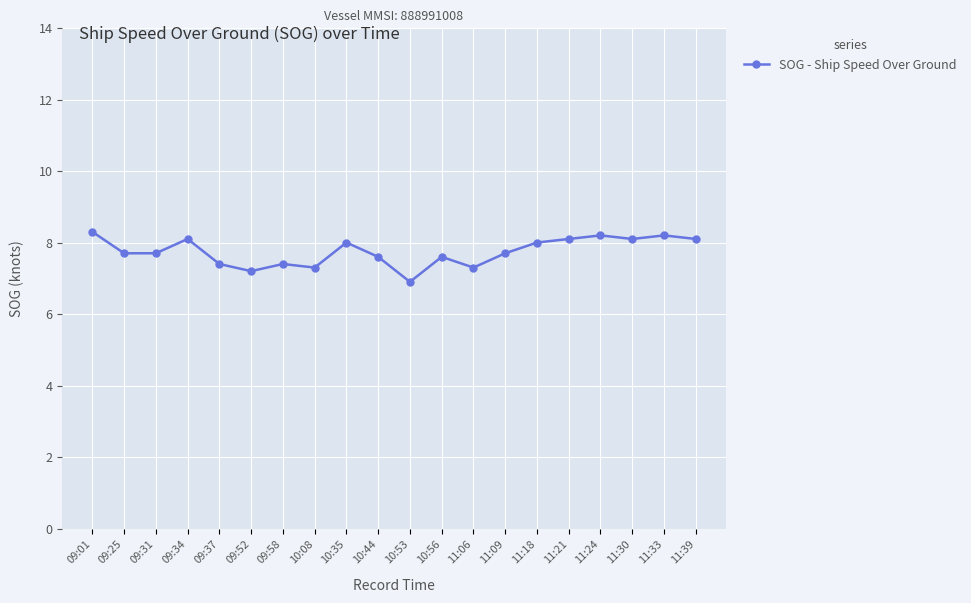

At which label does the data first exceed 7?

09:01